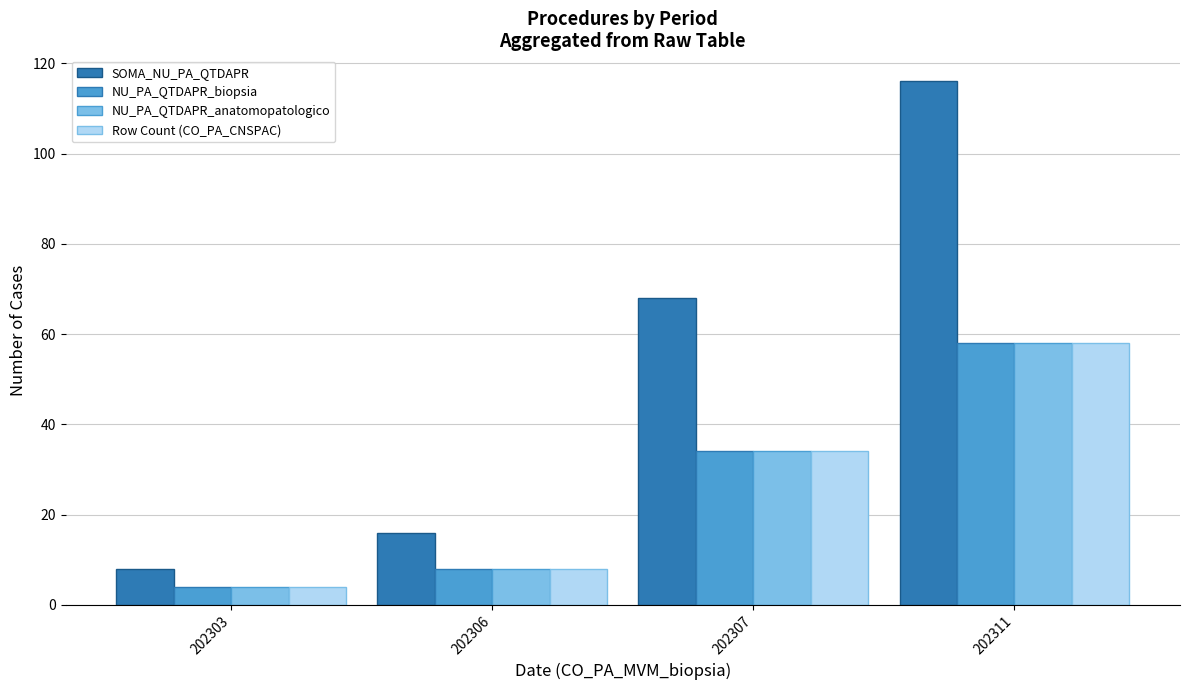

The SOMA_NU_PA_QTDAPR series shows 22 at 202307. True or false?

False